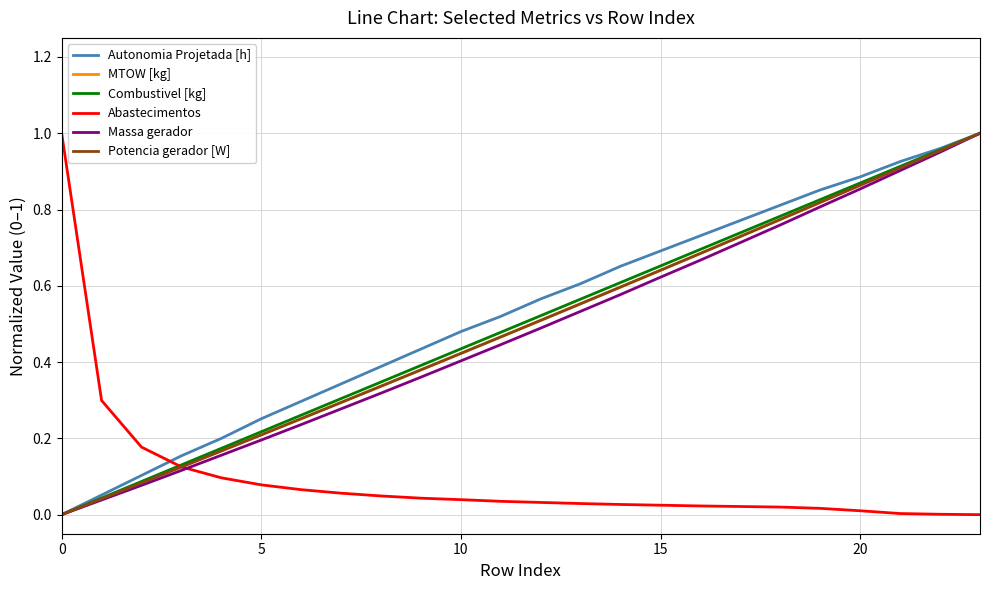

What is the difference between the second highest and minimum values in the Combustivel [kg] series?

1.0